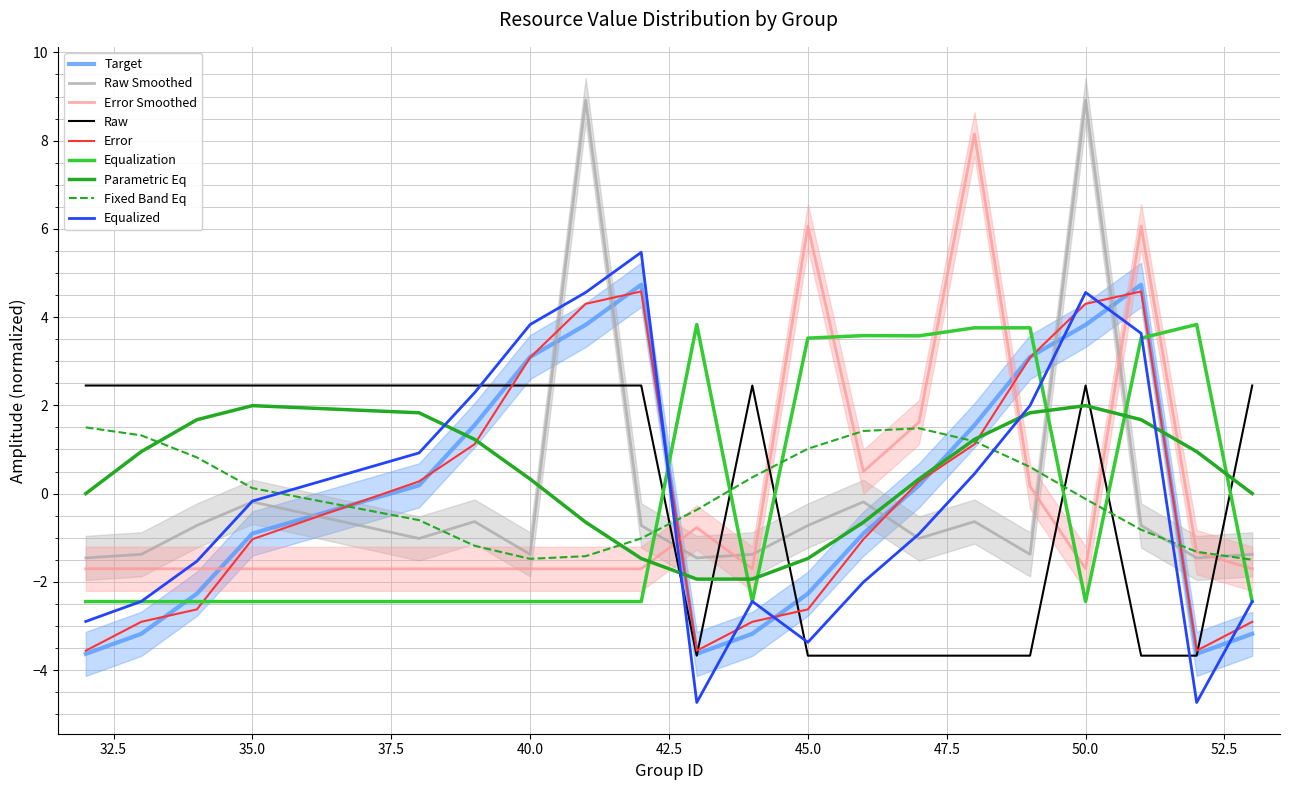

What value does the col_2 series have at 51?

4.6